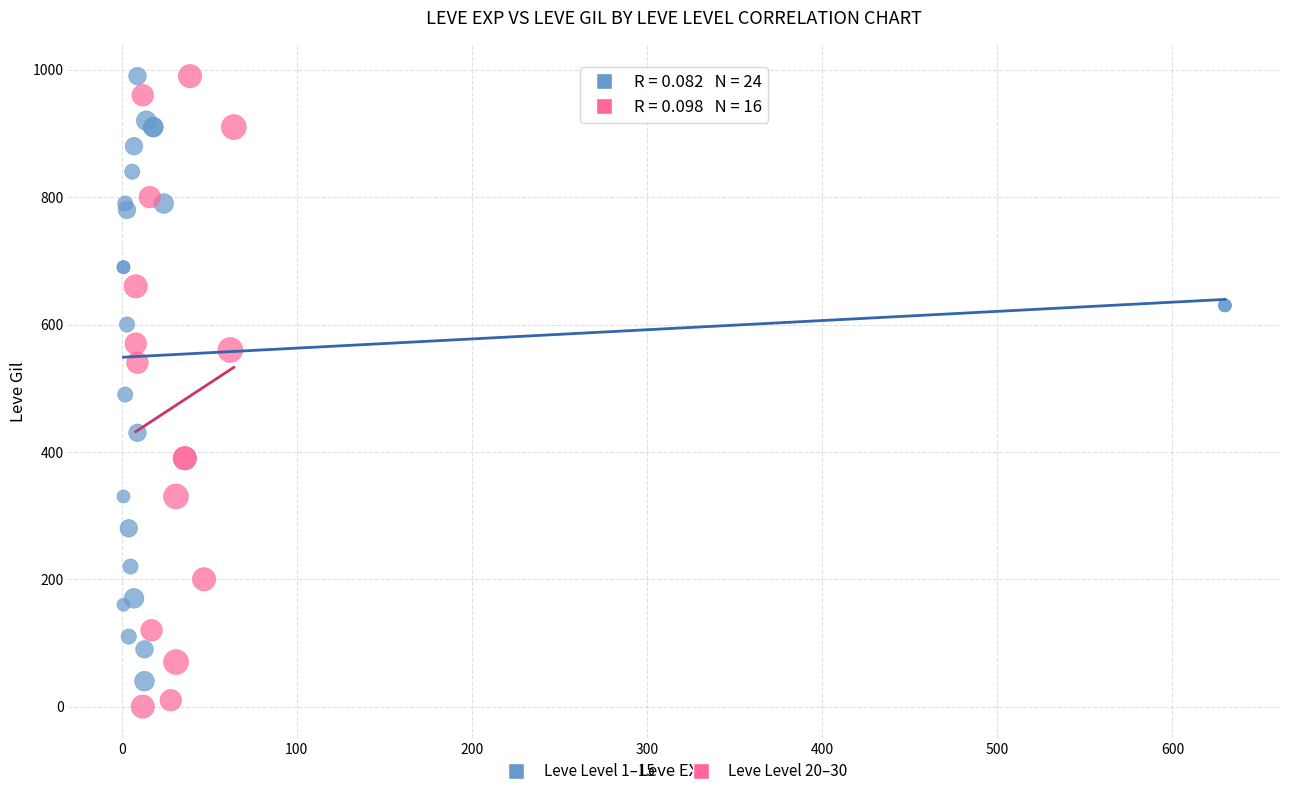

Which series has the largest Y range (max minus min)?

Leve Level 20–30